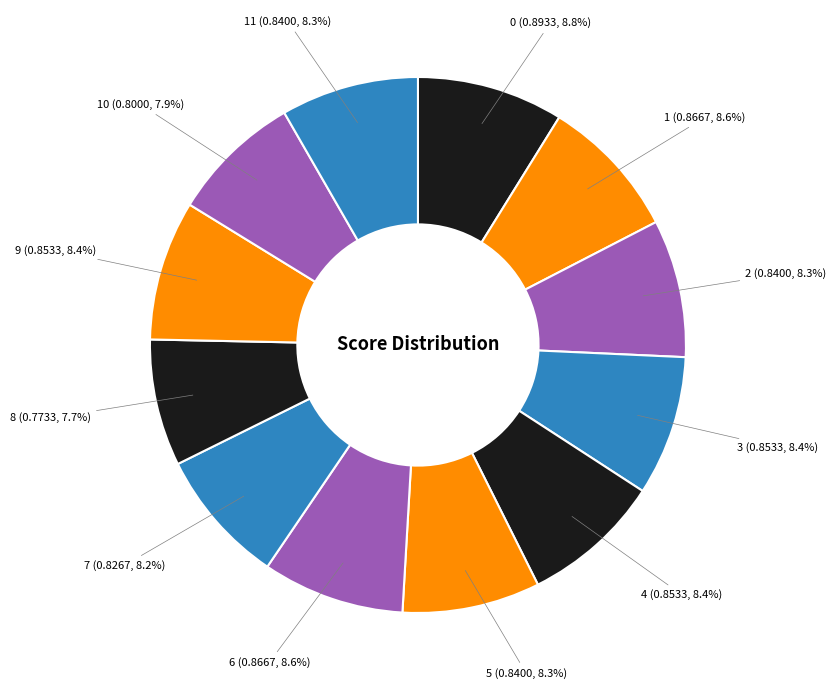

How many slices are in this pie chart?

12